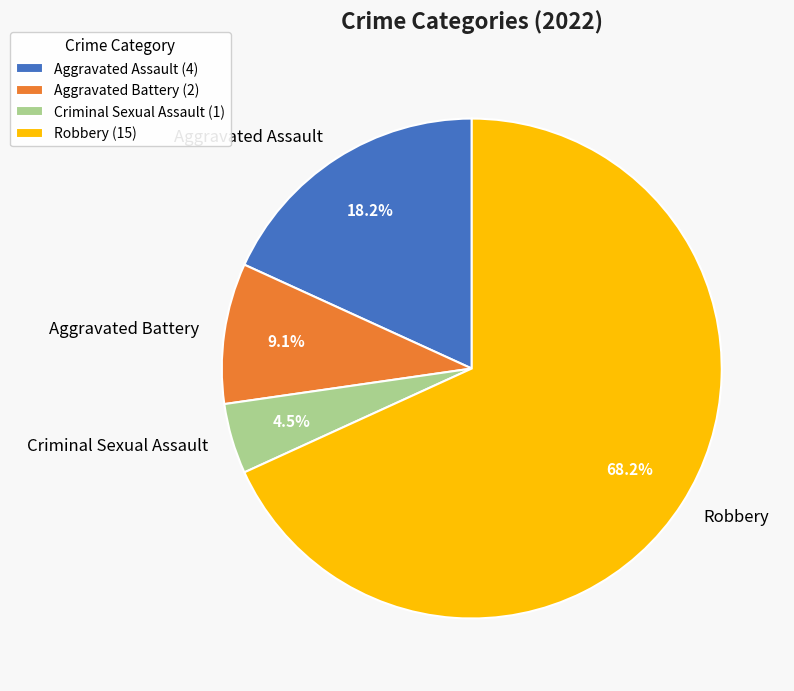

What is the ratio of the value at Robbery to the value at Aggravated Battery?

7.5